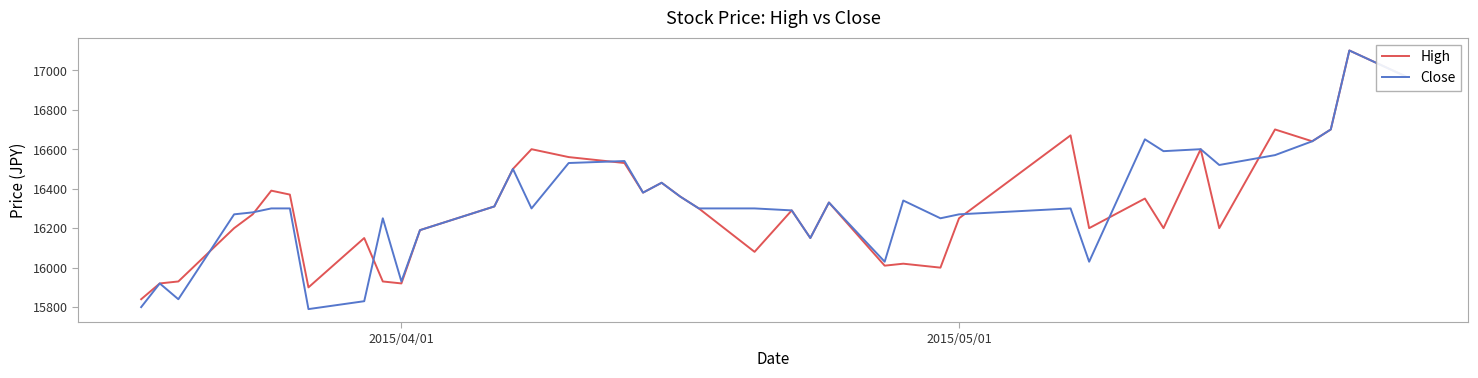

Which series has the largest range (max minus min)?

Close